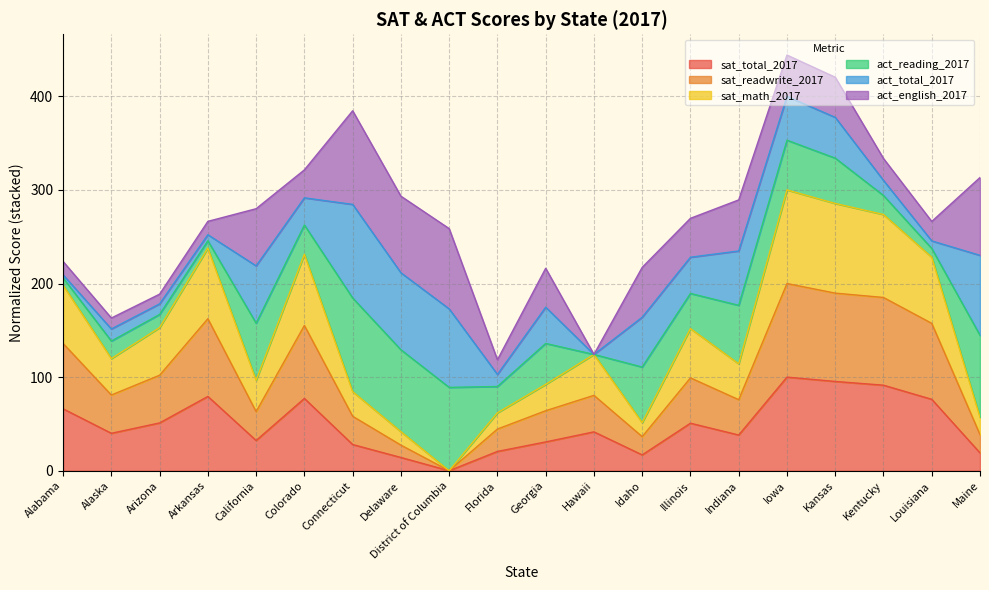

Which has a higher value, Delaware or California?

California